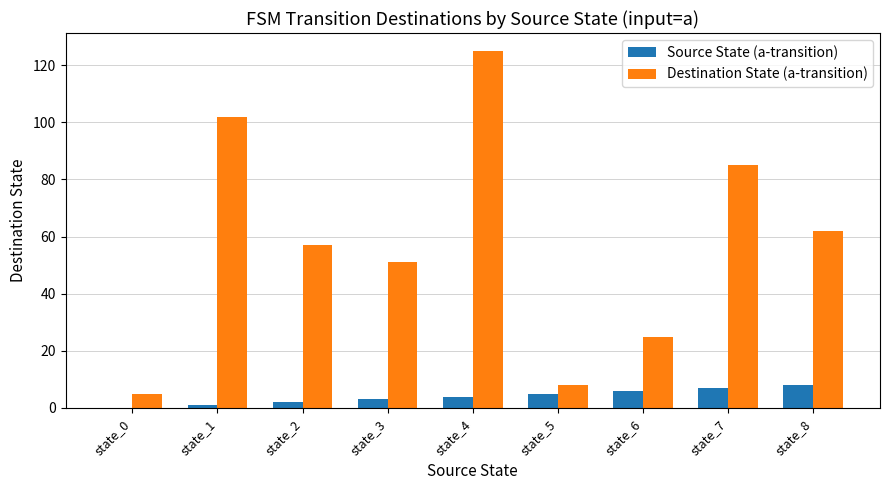

What is the total value across all series at state_3?

54